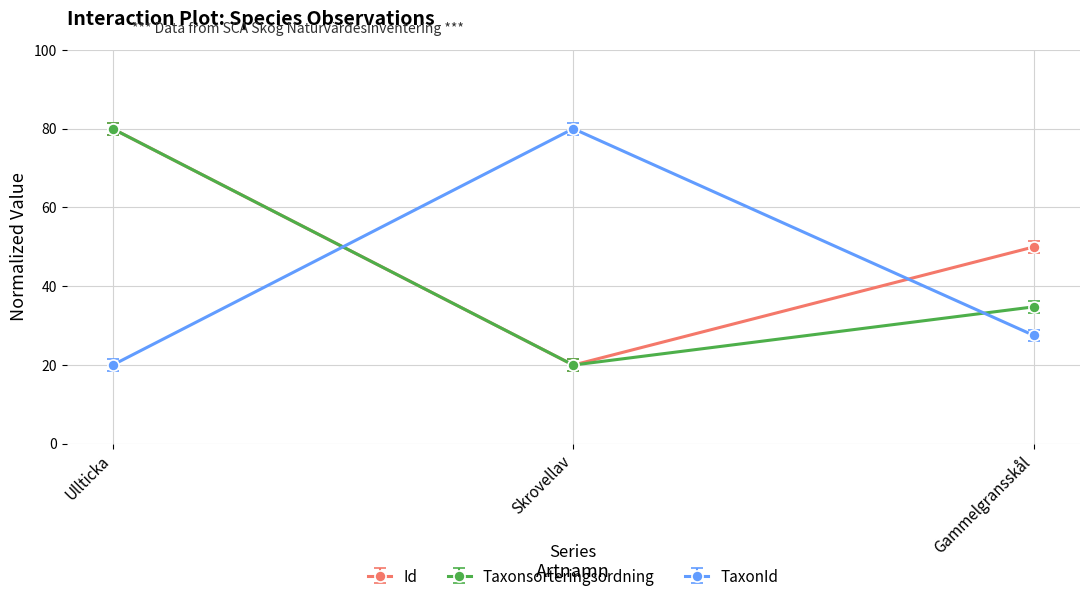

What is the maximum value shown in the chart?

80.0